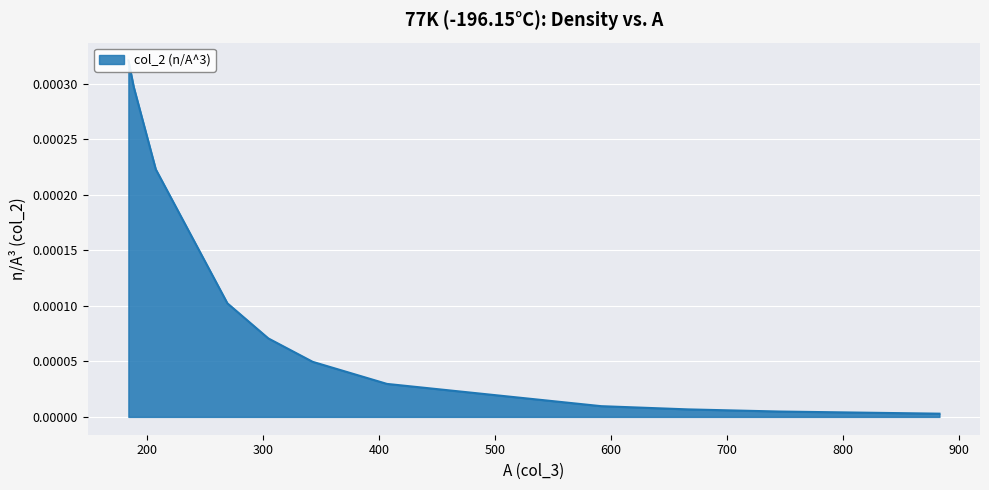

How many lines are shown in the chart?

1